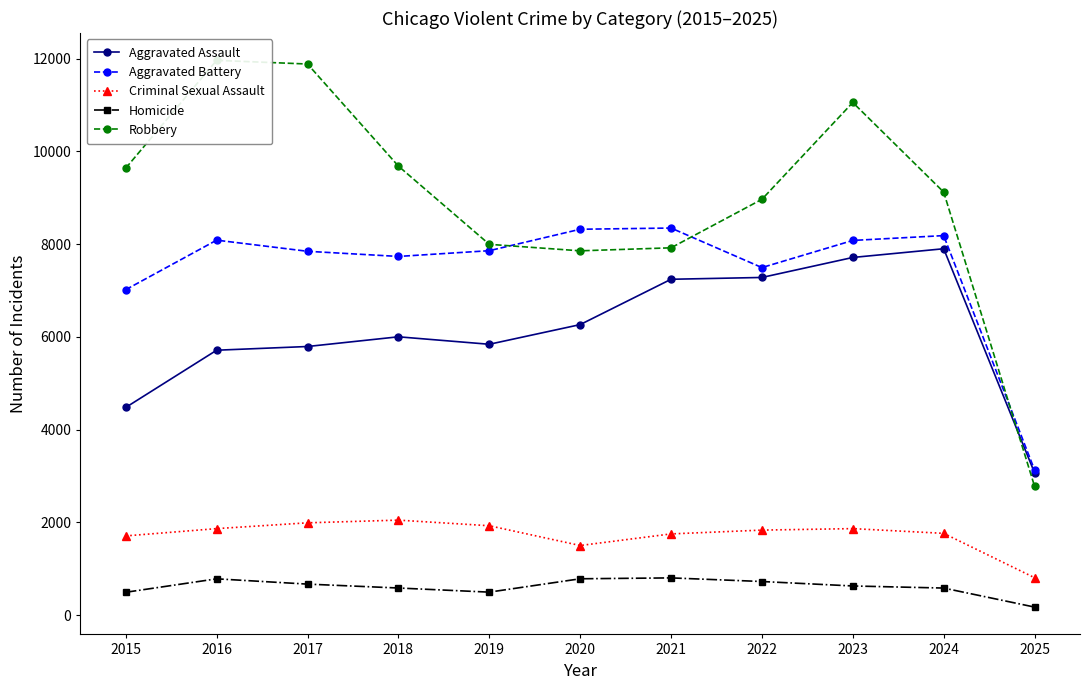

After their last crossing, which series has the higher values: Robbery or Aggravated Assault?

Aggravated Assault